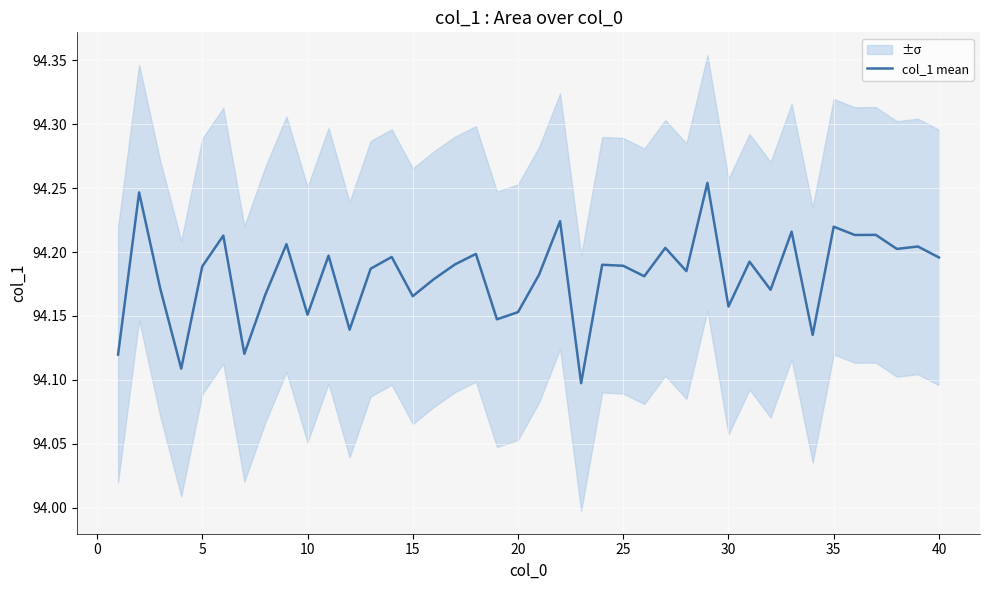

The col_1 mean series shows 125.7 at 15. True or false?

False